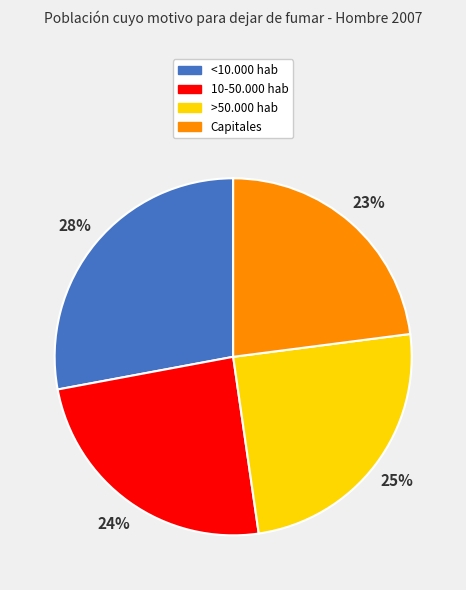

How many segments does this pie chart have?

4